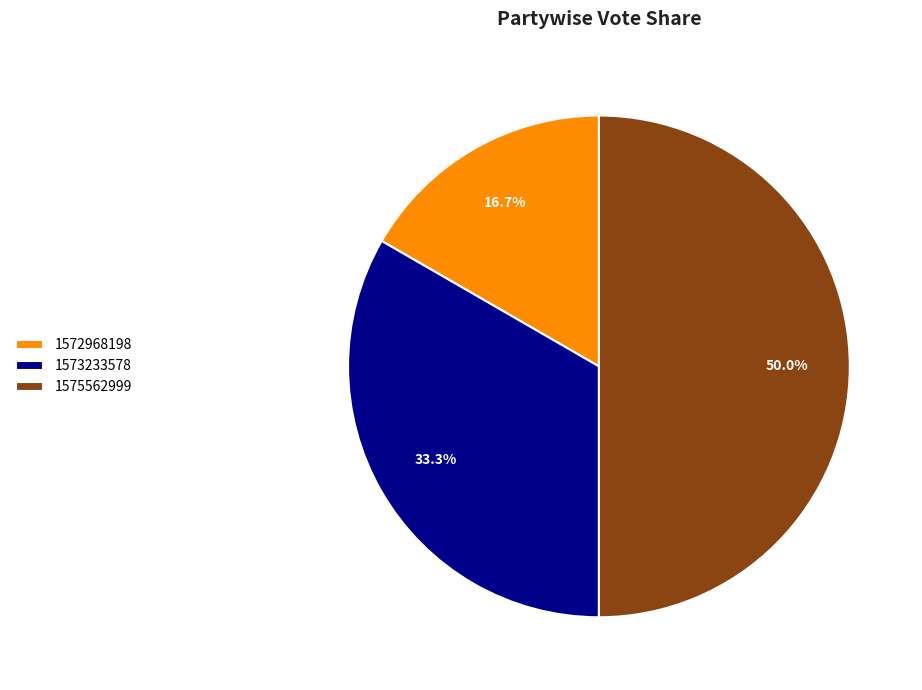

Is it true that 1573233578 is 33% of the pie?

True